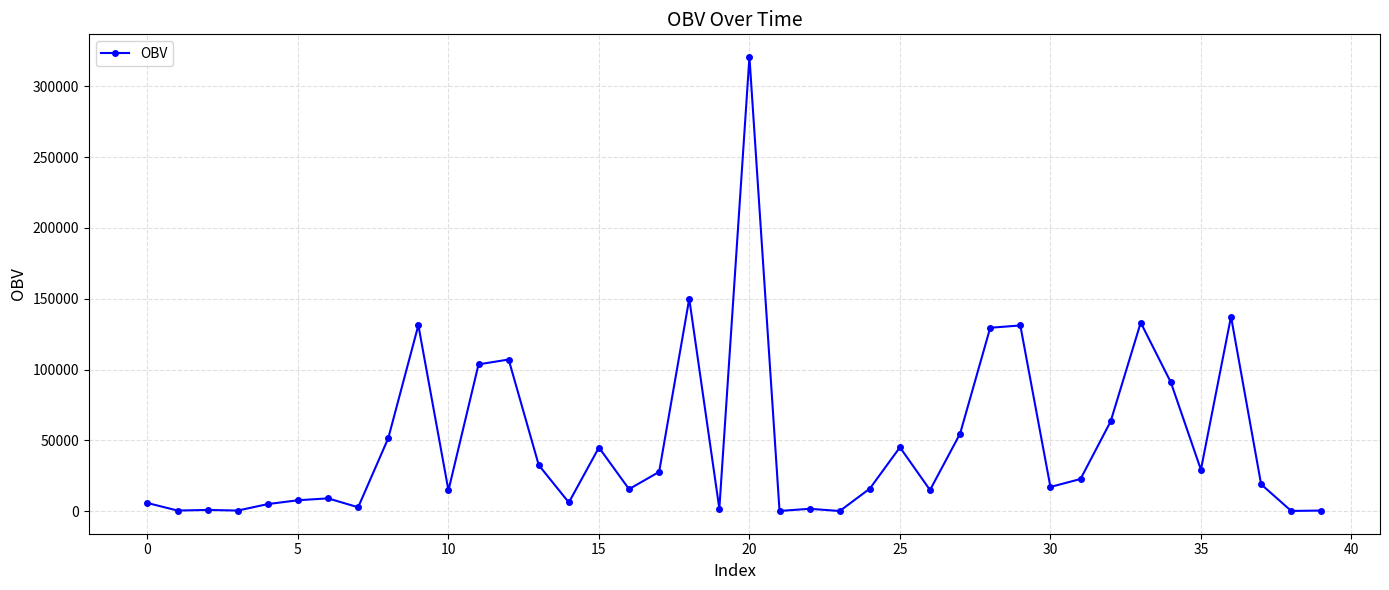

What is the difference between the maximum and minimum values?

320434.4